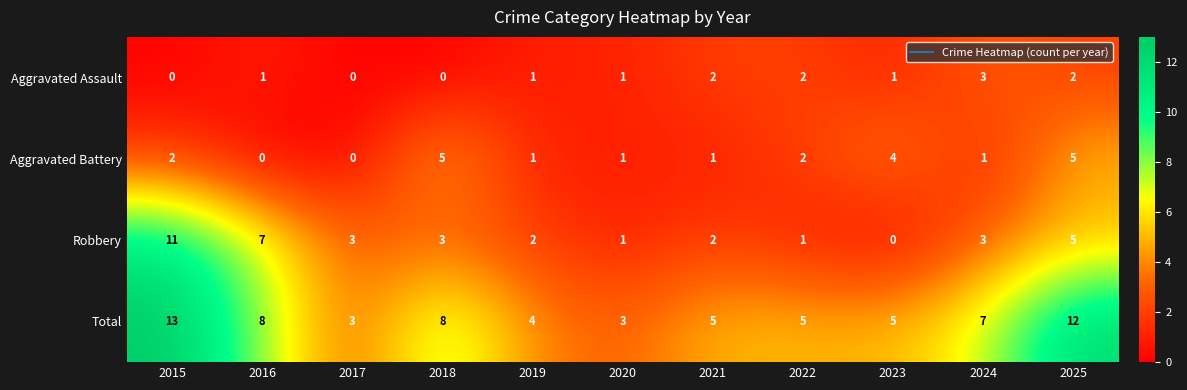

Which series has the widest spread of values?

Robbery